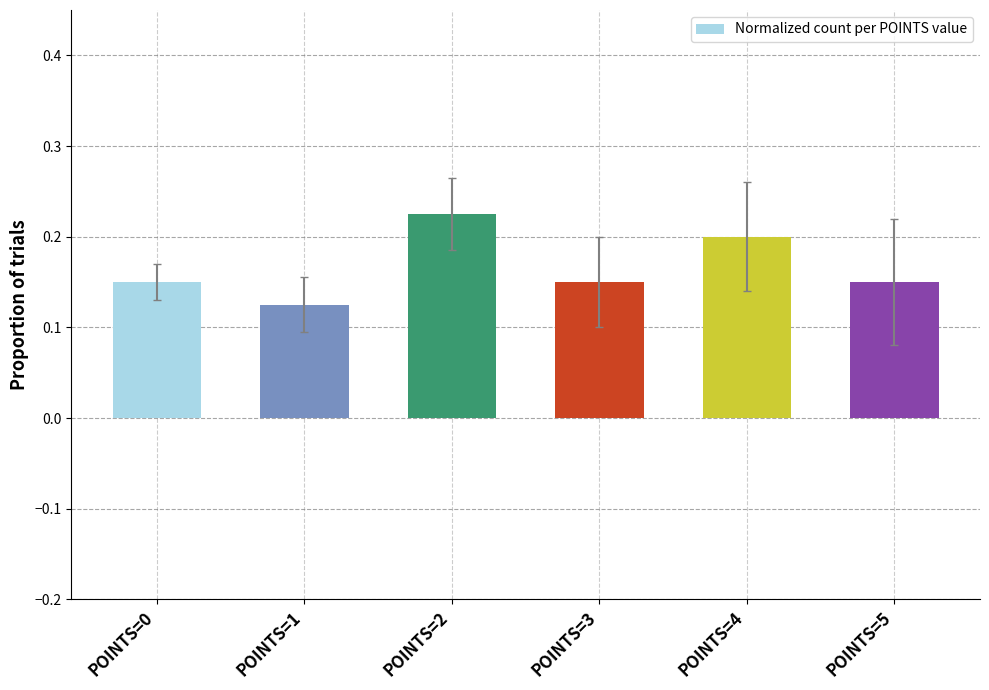

Count the values in the range 0 to 1.

6